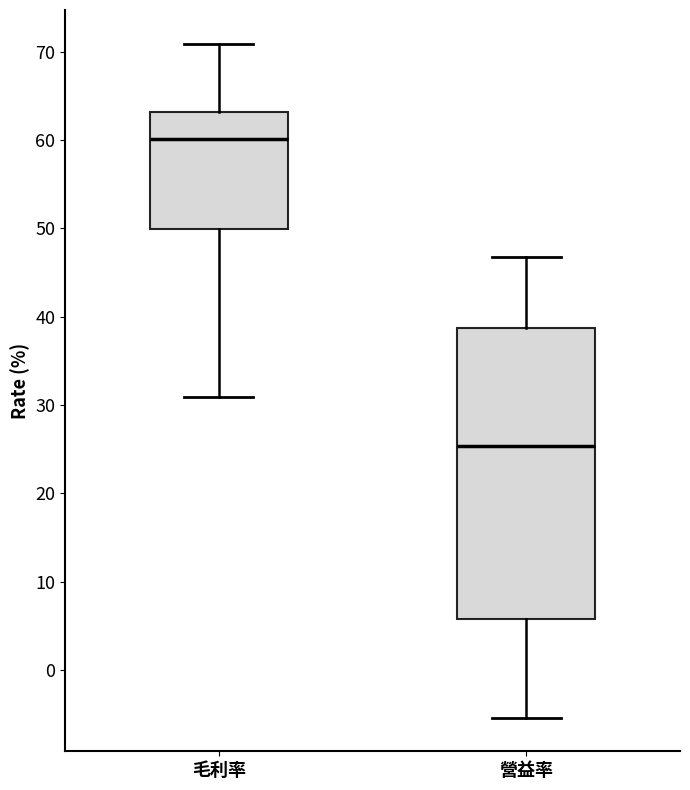

Which box is the tallest, from its lower edge to its upper edge?

營益率